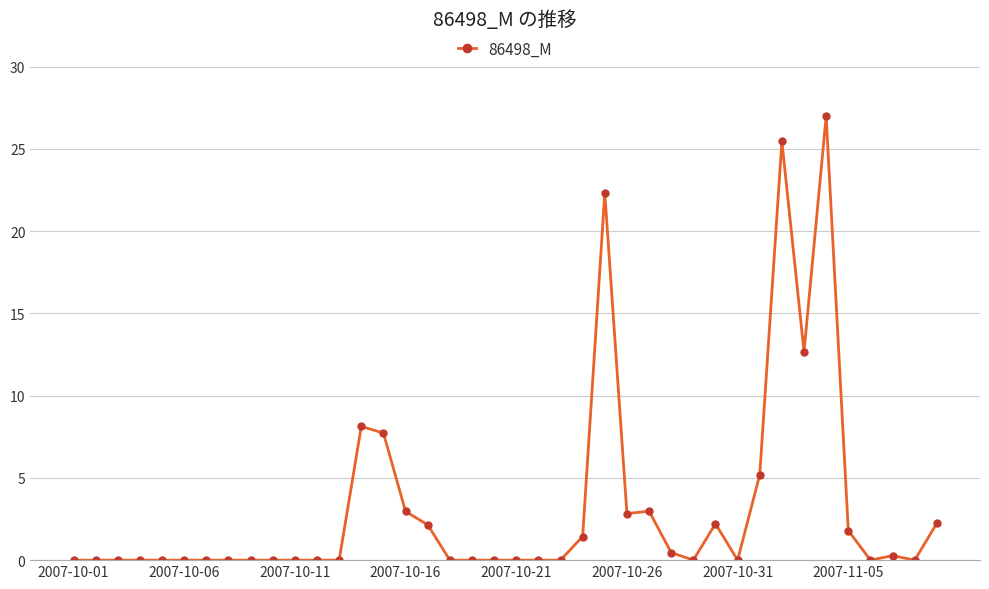

What is the greatest value displayed?

27.0